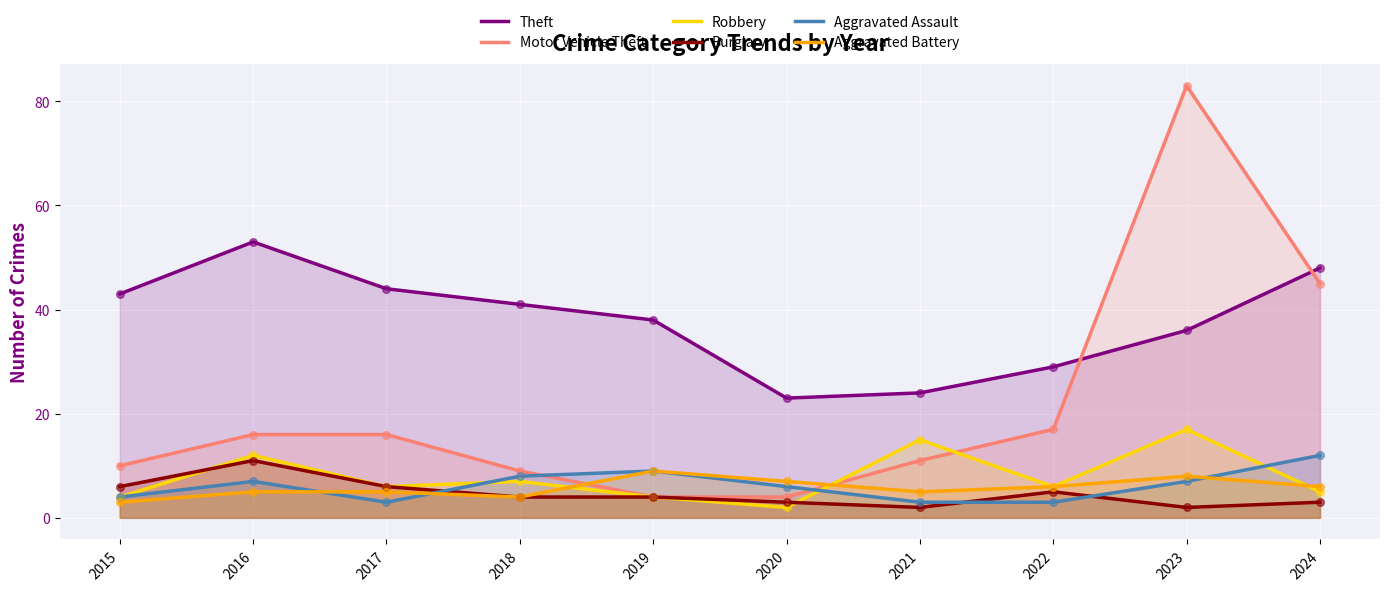

Which series contains the highest Y value?

Motor Vehicle Theft